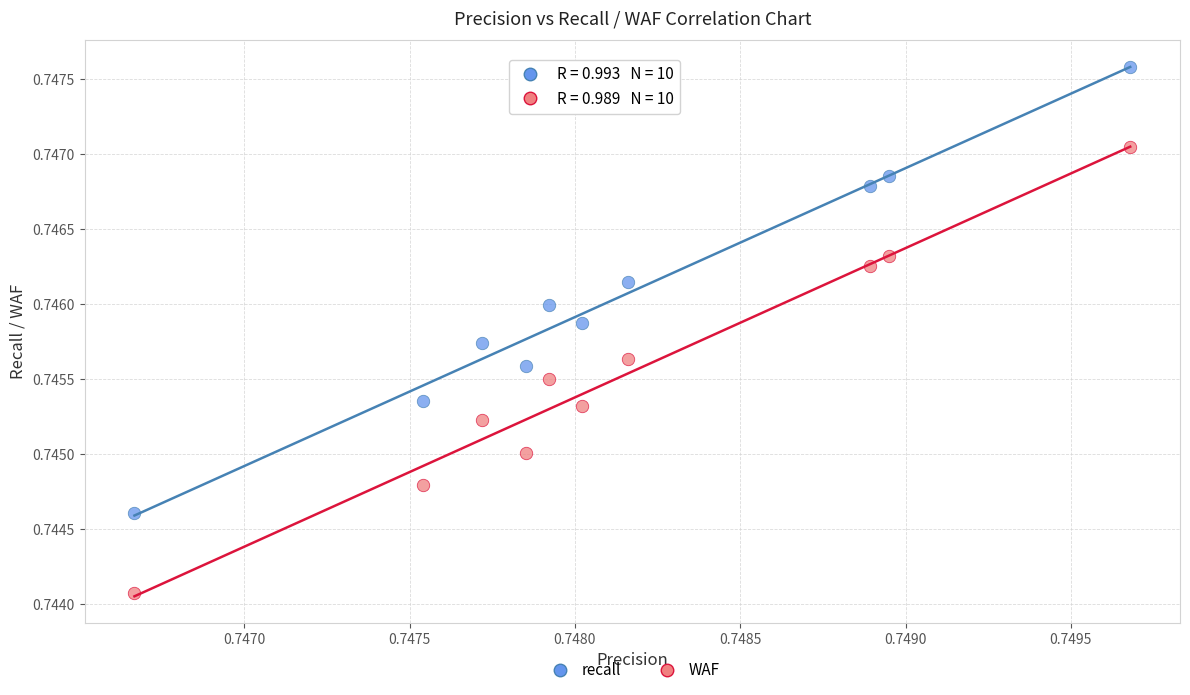

Which series contains the highest Y value?

recall